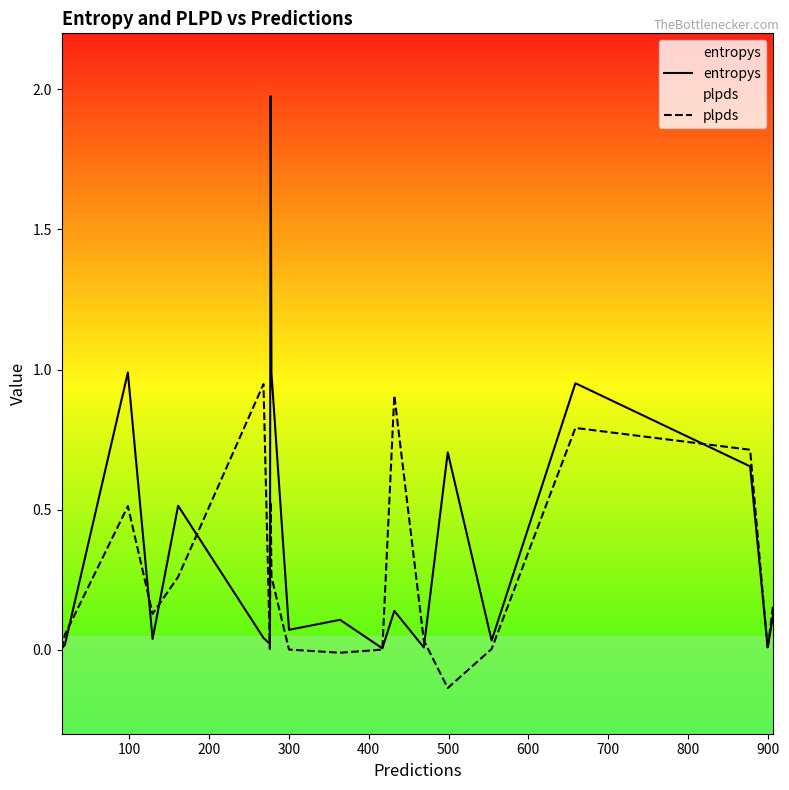

Rank the series by their maximum value, from highest to lowest.

entropys, plpds